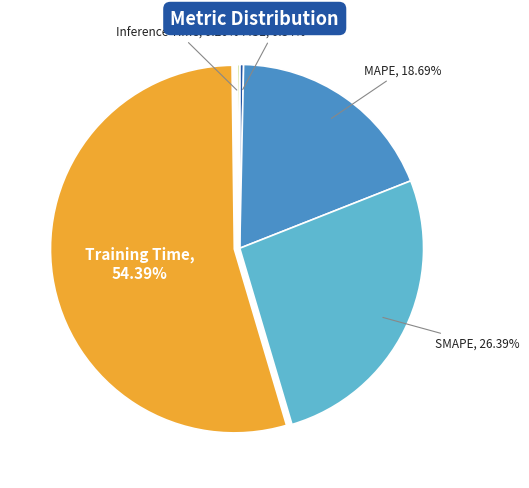

Does any single category account for the majority?

Yes